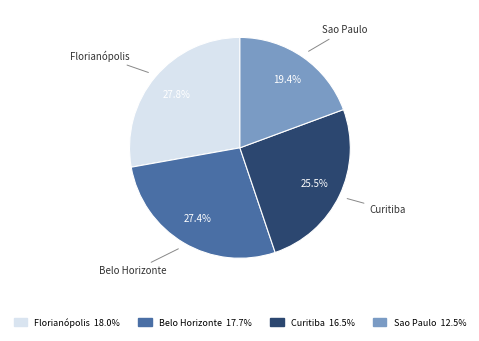

How many slices are in this pie chart?

4